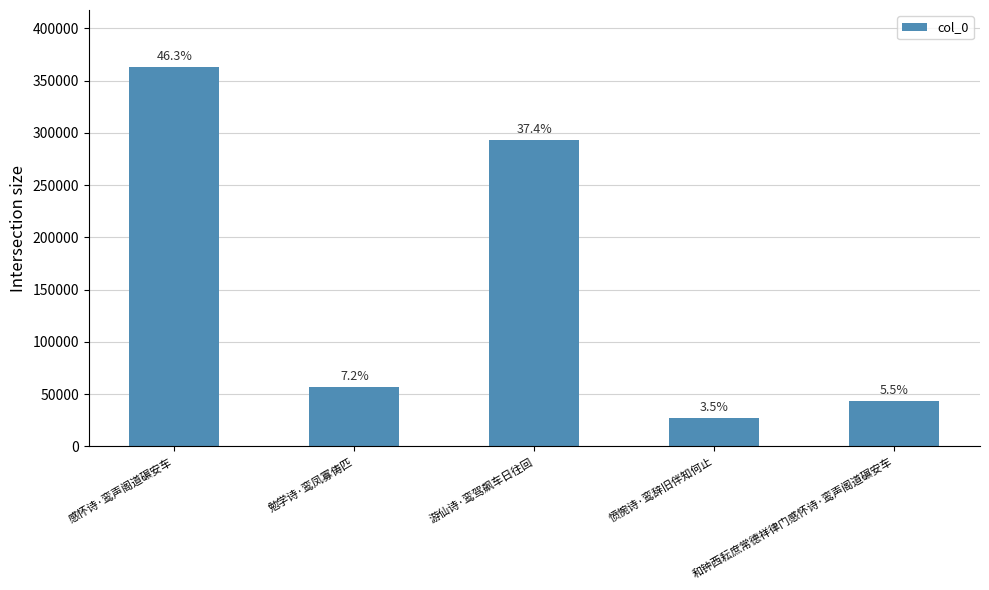

Rank the categories by value from lowest to highest.

愤惋诗·鸾辞旧伴知何止, 和钟西耘庶常德祥律门感怀诗·鸾声阁道碾安车, 勉学诗·鸾凤寡俦匹, 游仙诗·鸾驾飙车日往回, 感怀诗·鸾声阁道碾安车